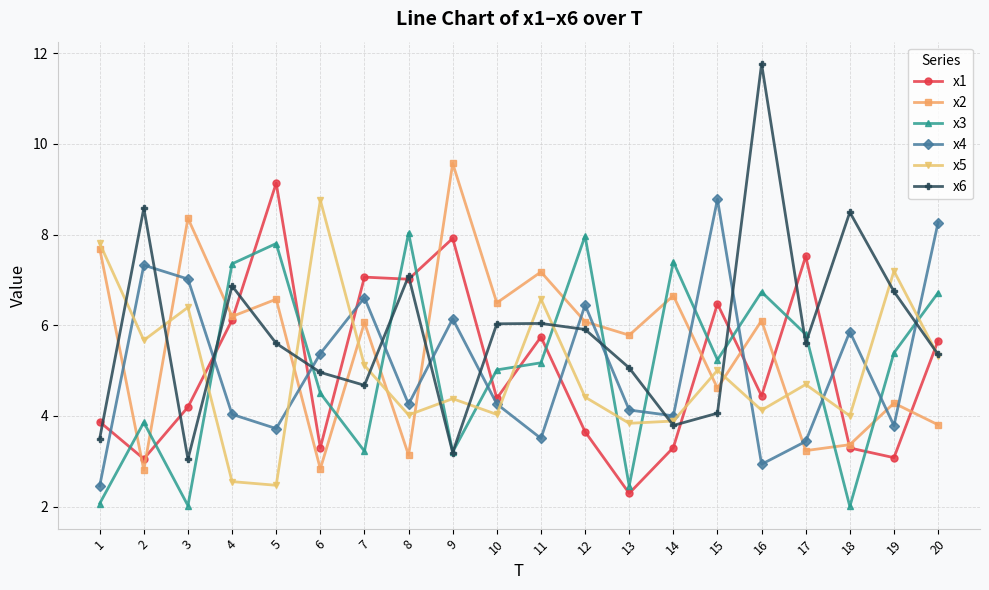

Rank the series at 12 from highest to lowest value.

x3, x4, x2, x6, x5, x1